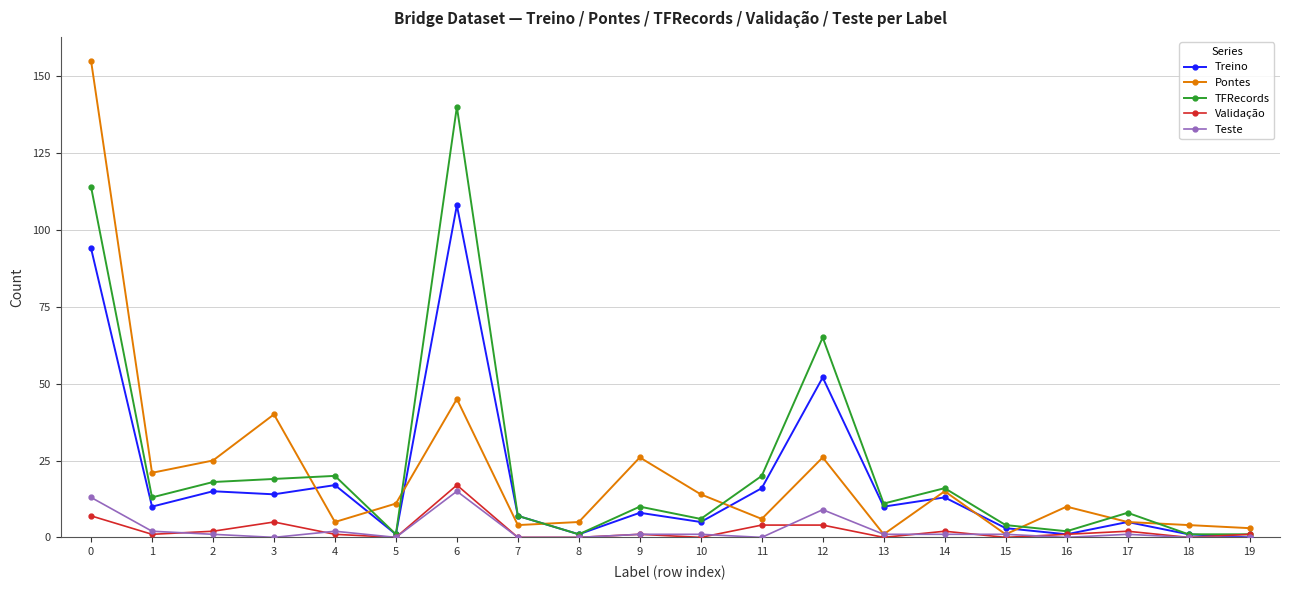

How many data points does each series have?

20